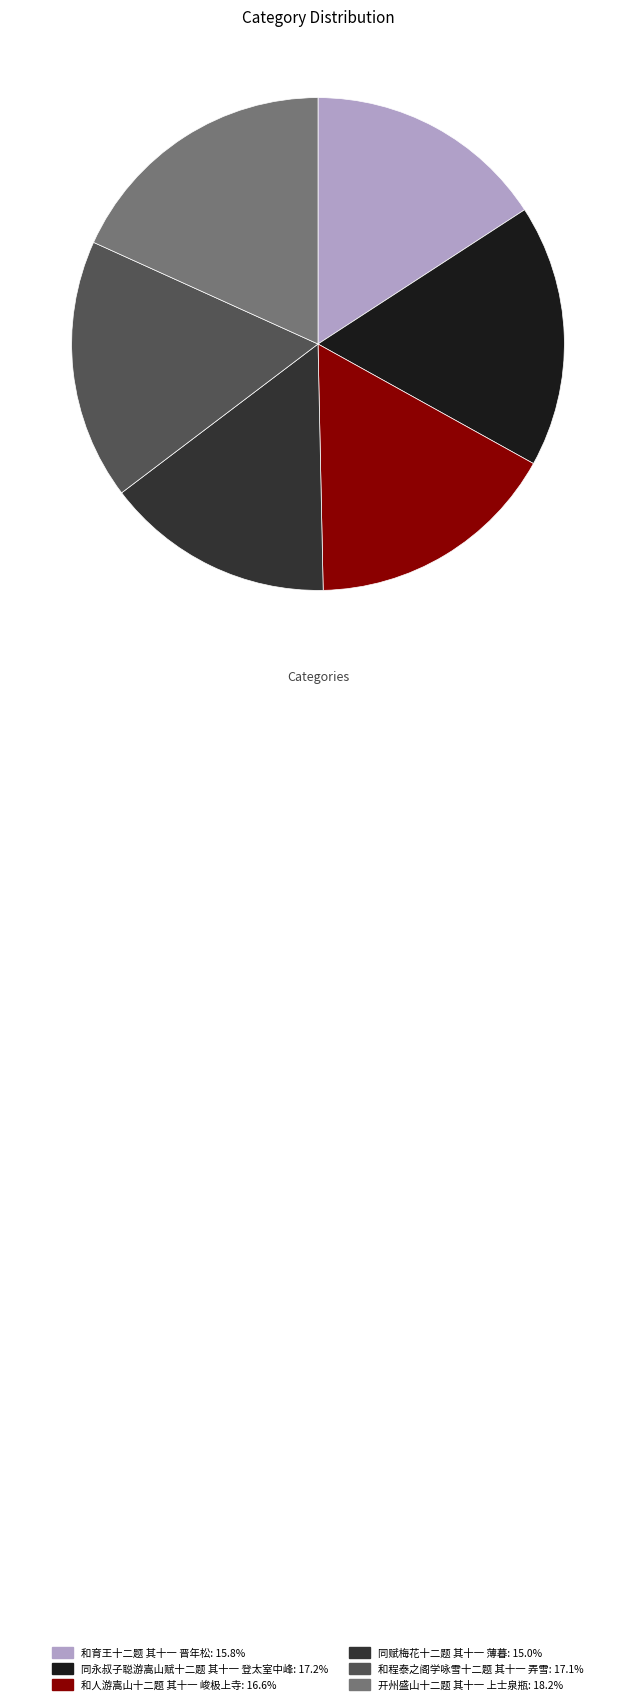

Which category has the biggest portion of the pie?

开州盛山十二题 其十一 上士泉瓶